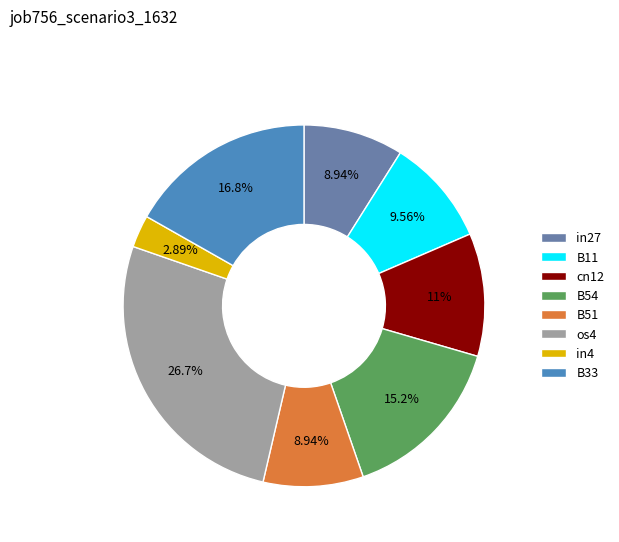

Does any single category account for the majority?

No